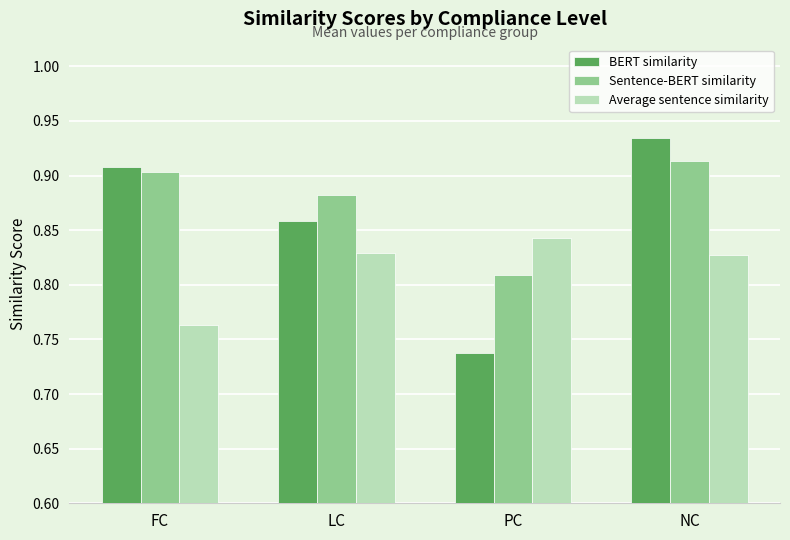

Count the number of data series in this chart.

3